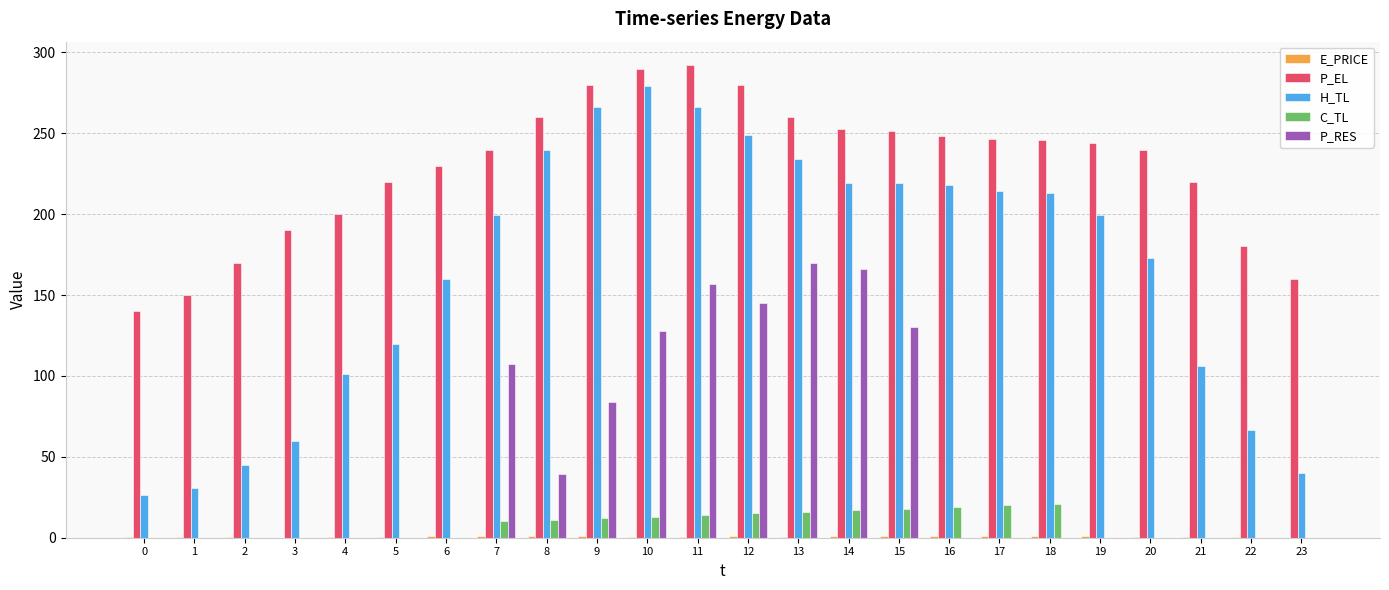

The P_EL series shows 112.9 at 22. True or false?

False